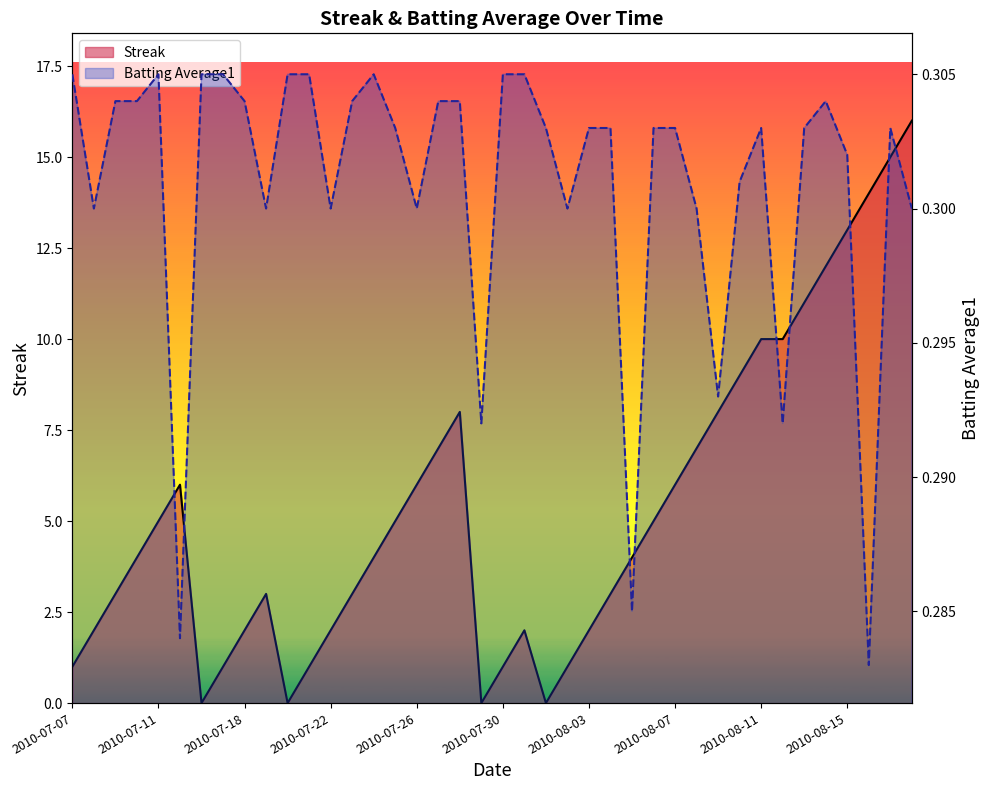

True or false: Batting Average1 has a value of 0.2 at 35.

False